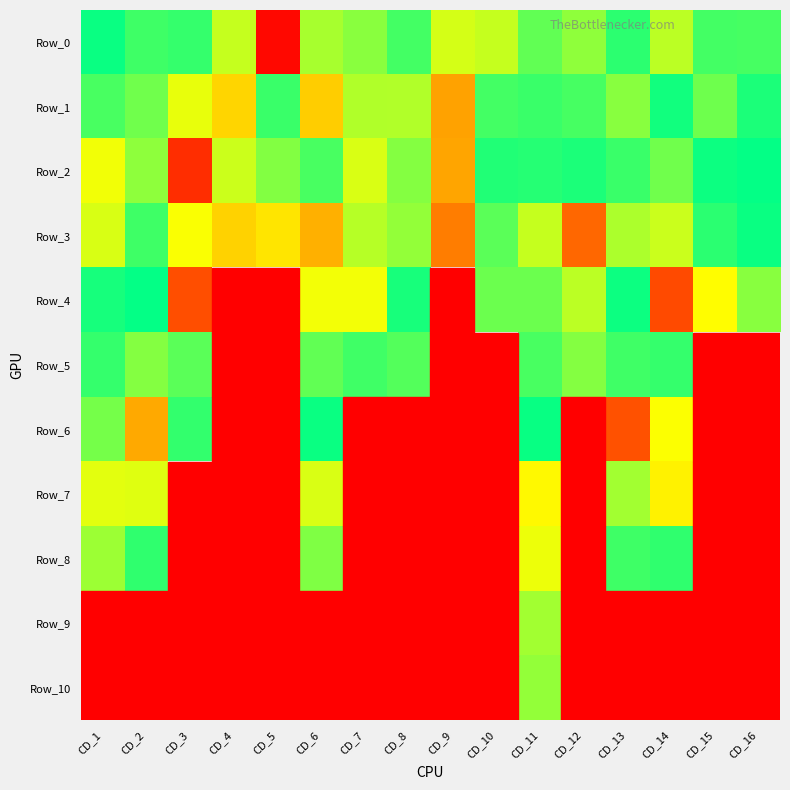

What is the greatest value displayed?

2.3